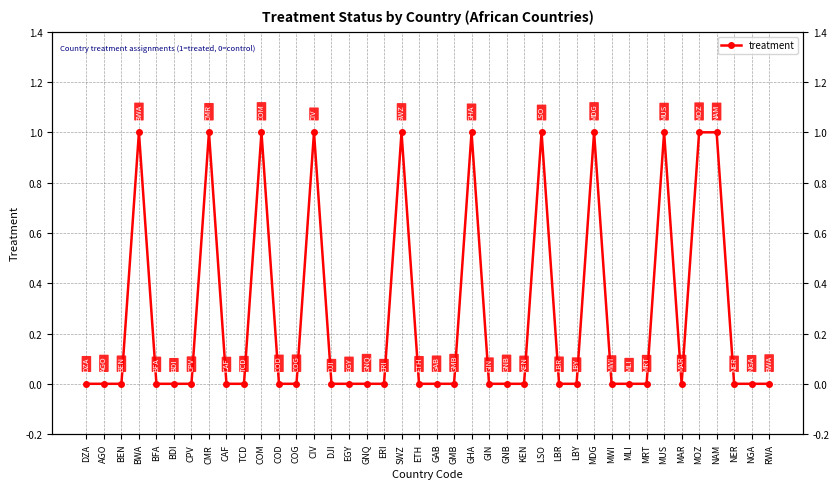

Does the chart display data point markers on the line(s)?

Yes